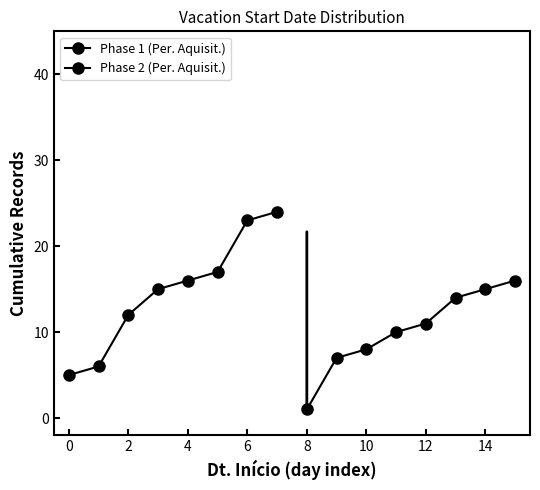

True or false: Phase 1 (Per. Aquisit.) and Phase 2 (Per. Aquisit.) intersect in this chart.

True